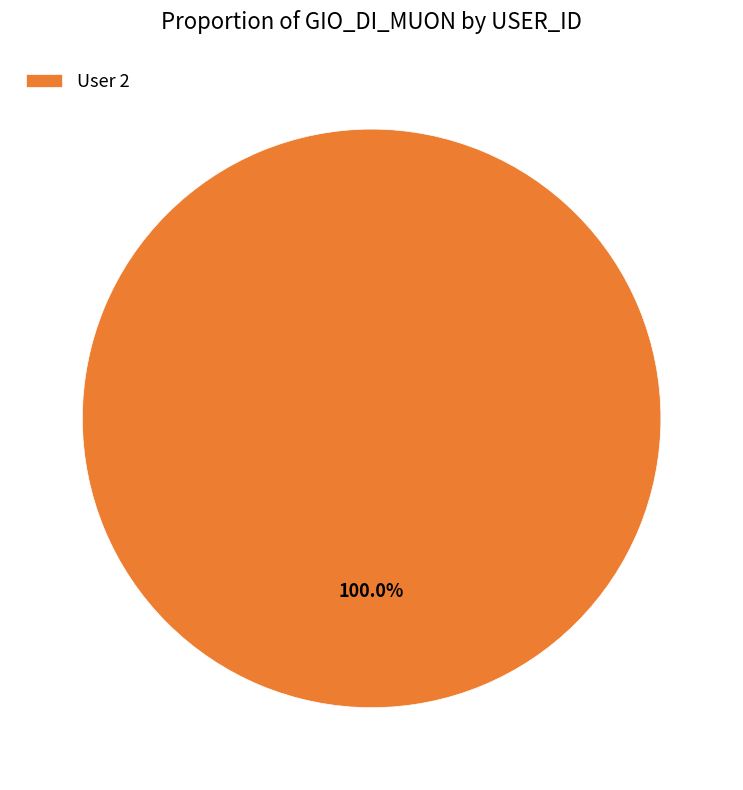

Is there a majority slice in this chart?

Yes